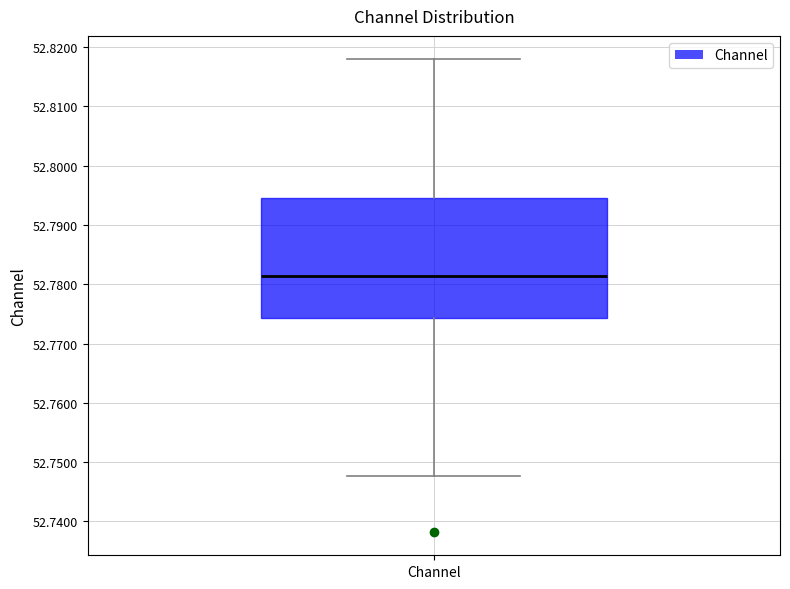

Where does the lower whisker of the box for Channel end on the y-axis? The values are not printed on the chart, so give them approximately, as read against the axis.

52.748